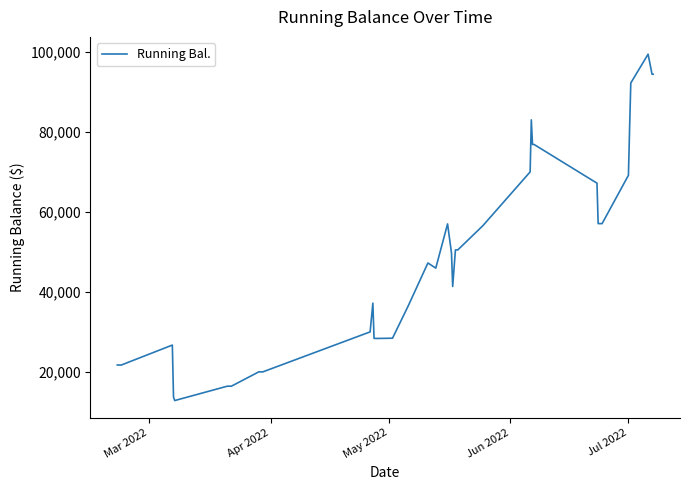

How many interior local valleys (lower than both neighbors) does the data have?

9